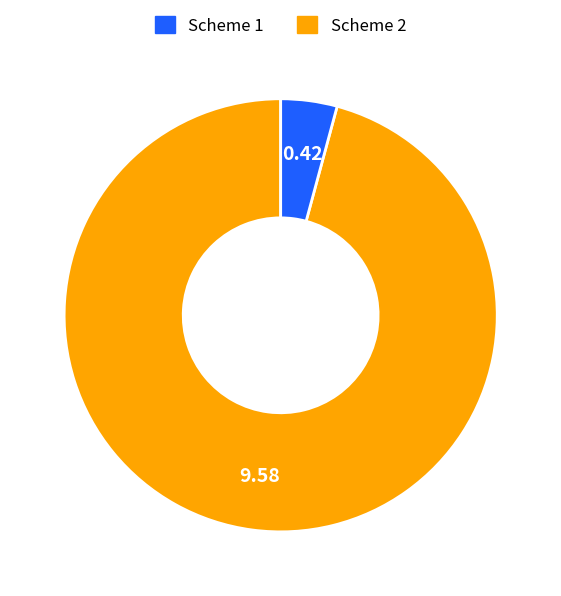

Does any single category account for the majority?

Yes